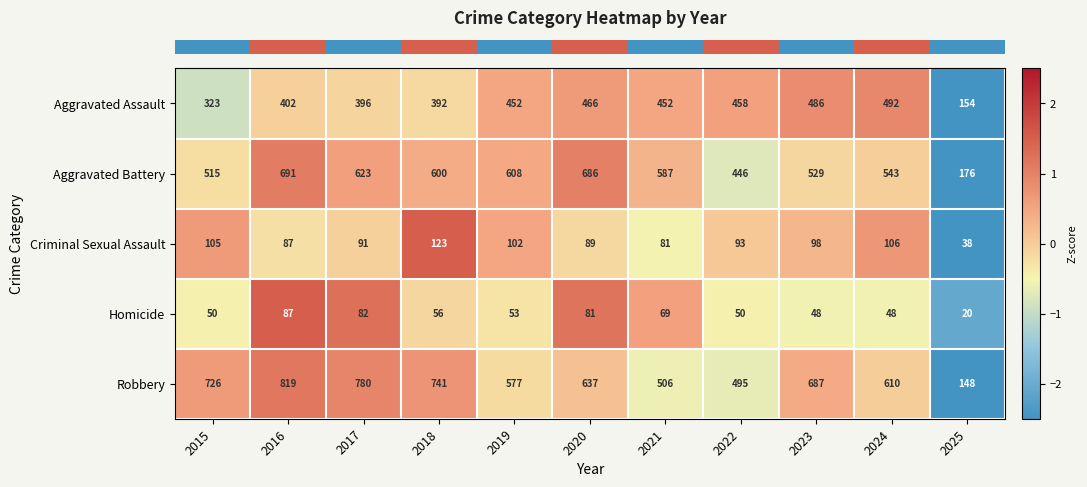

How many series are shown in this chart?

5